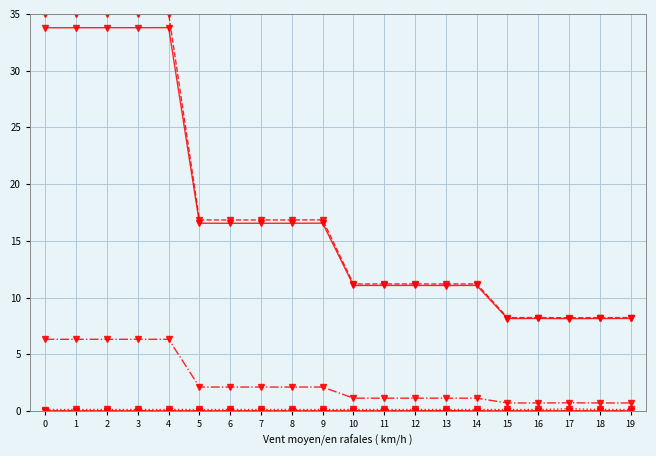

At which category does the chart reach its peak across all series?

4